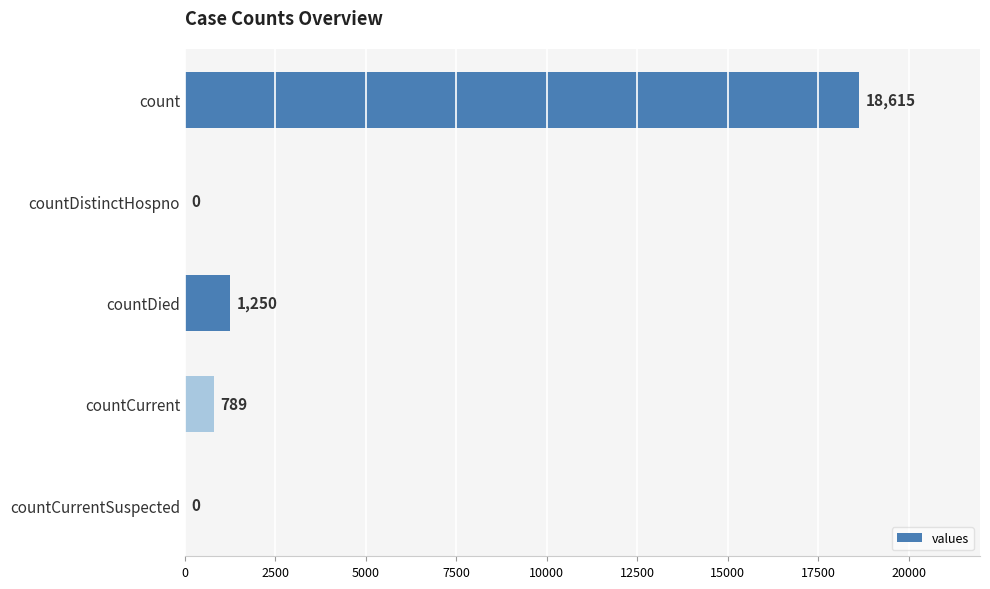

Which has a higher value, countCurrent or count?

count